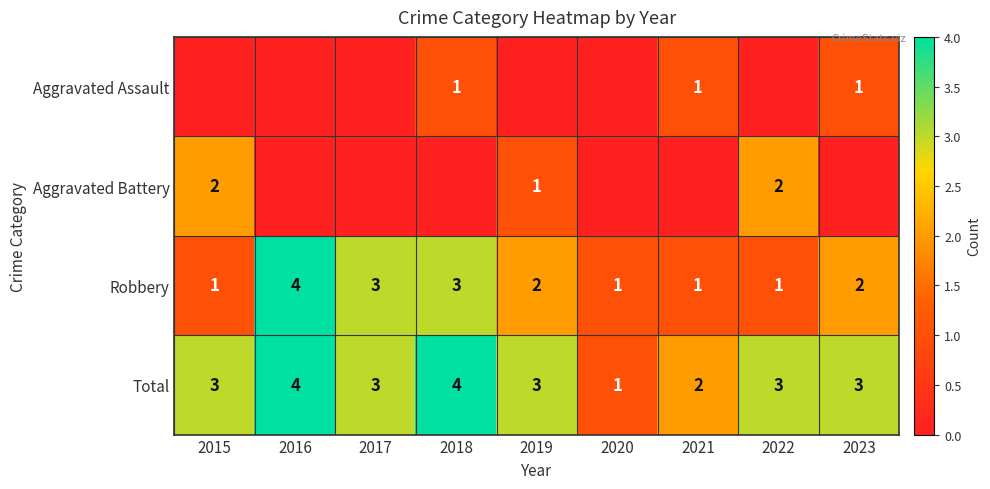

How many values in the Total series are below 3?

2